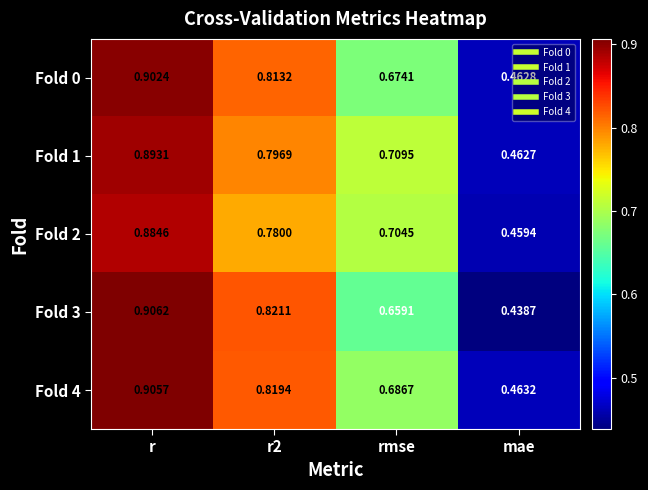

Rank the series at r from highest to lowest value.

Fold 3, Fold 4, Fold 0, Fold 1, Fold 2